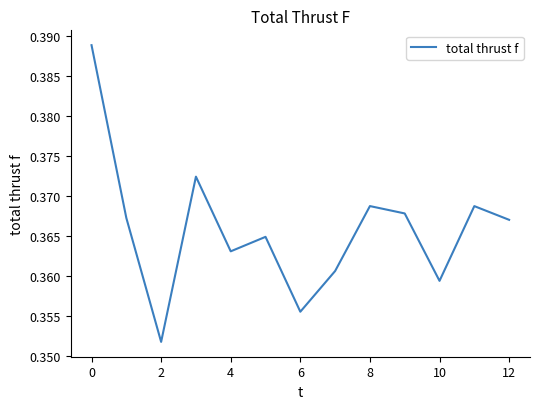

Does the chart display data point markers on the line(s)?

No